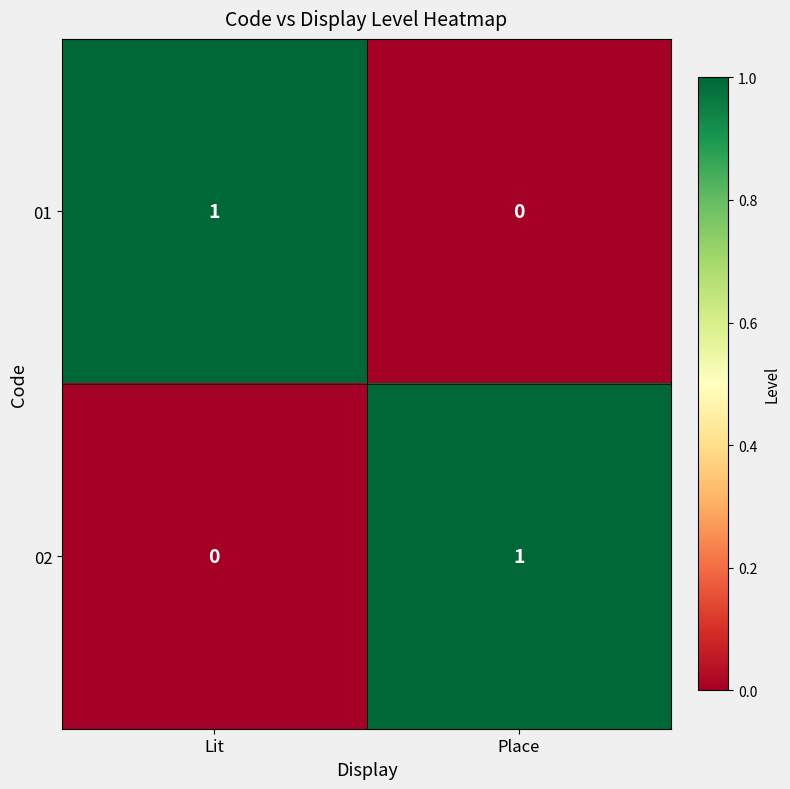

Reading left to right, transcribe all the data shown in this chart.

01: 1	0
02: 0	1